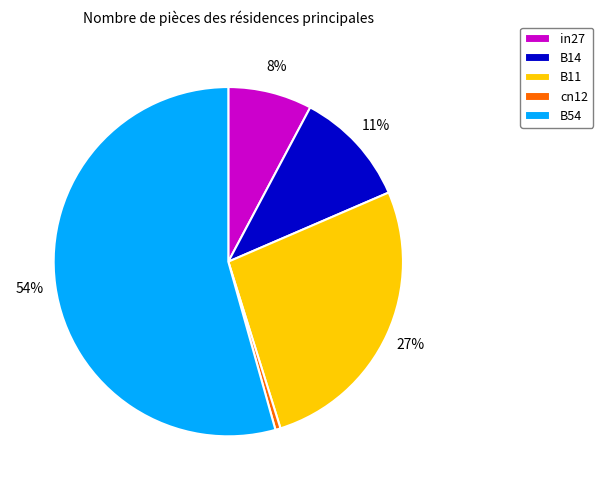

To the nearest percent, what is the combined percentage of in27 and B14?

19%